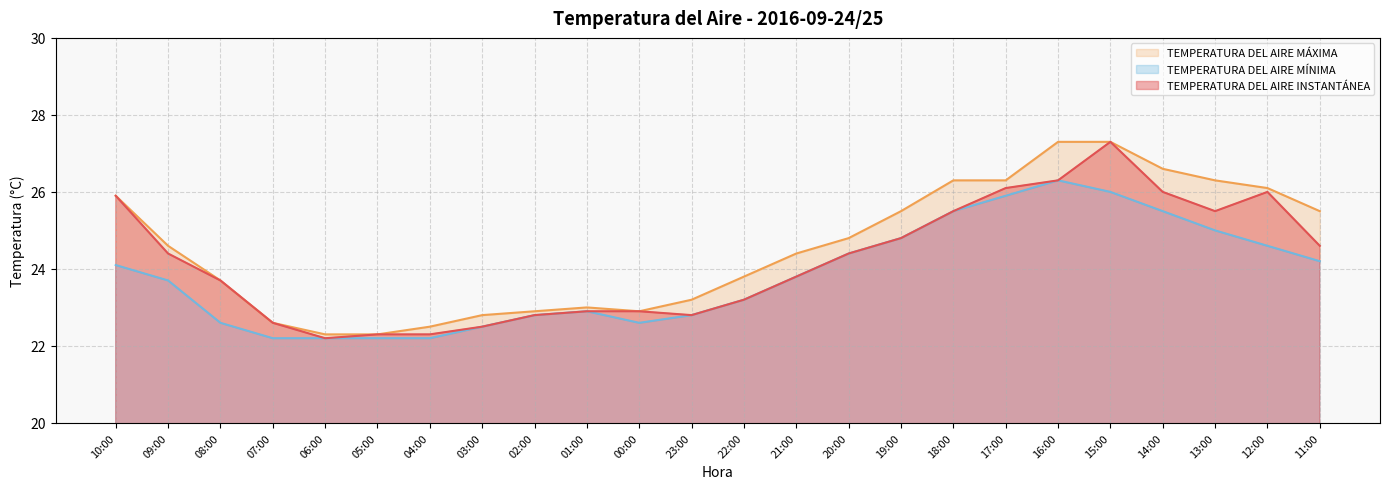

Reading right to left, list all the values displayed in this chart.

TEMPERATURA DEL AIRE INSTANTÁNEA: 24.6	26.0	25.5	26.0	27.3	26.3	26.1	25.5	24.8	24.4	23.8	23.2	22.8	22.9	22.9	22.8	22.5	22.3	22.3	22.2	22.6	23.7	24.4	25.9
TEMPERATURA DEL AIRE MÁXIMA: 25.5	26.1	26.3	26.6	27.3	27.3	26.3	26.3	25.5	24.8	24.4	23.8	23.2	22.9	23.0	22.9	22.8	22.5	22.3	22.3	22.6	23.7	24.6	25.9
TEMPERATURA DEL AIRE MÍNIMA: 24.2	24.6	25.0	25.5	26.0	26.3	25.9	25.5	24.8	24.4	23.8	23.2	22.8	22.6	22.9	22.8	22.5	22.2	22.2	22.2	22.2	22.6	23.7	24.1